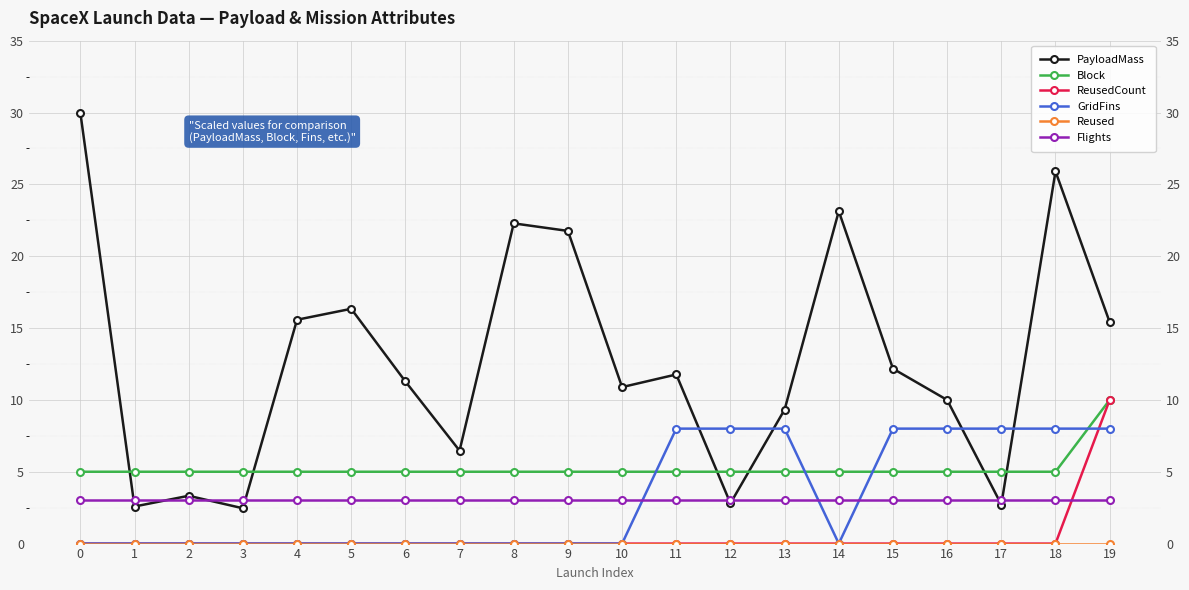

What is the average value of the ReusedCount series?

0.5